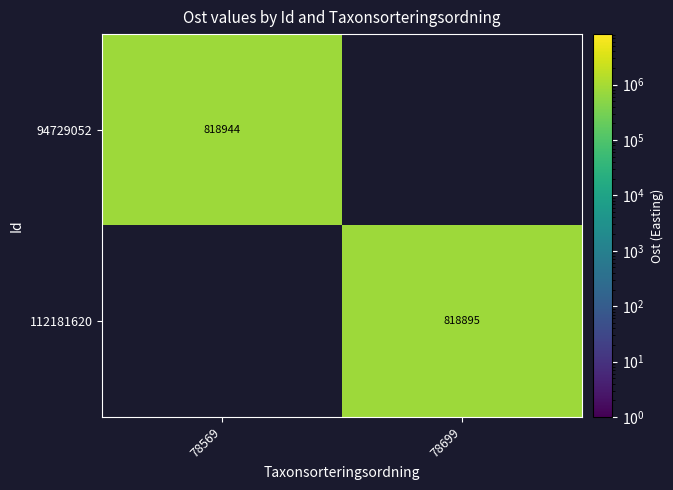

What is the minimum value for 94729052?

818944.3